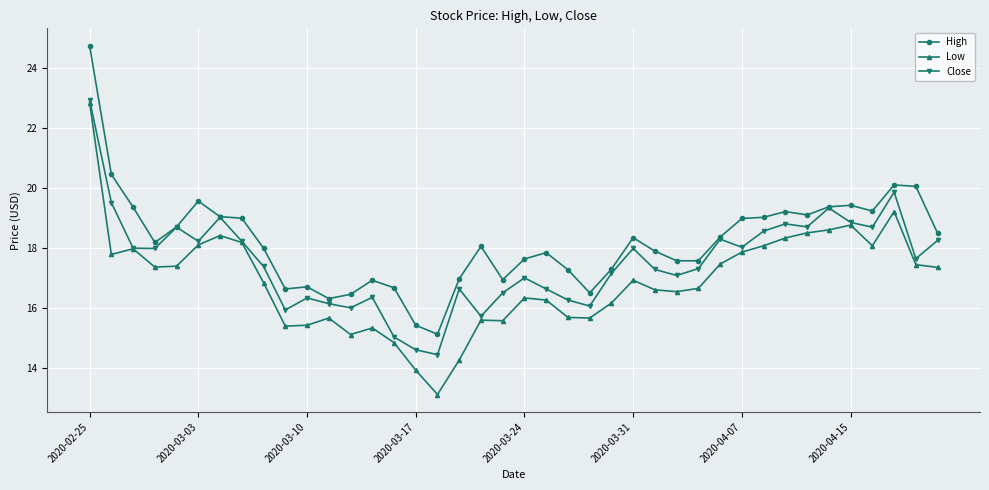

What is the maximum value shown in the chart?

24.8